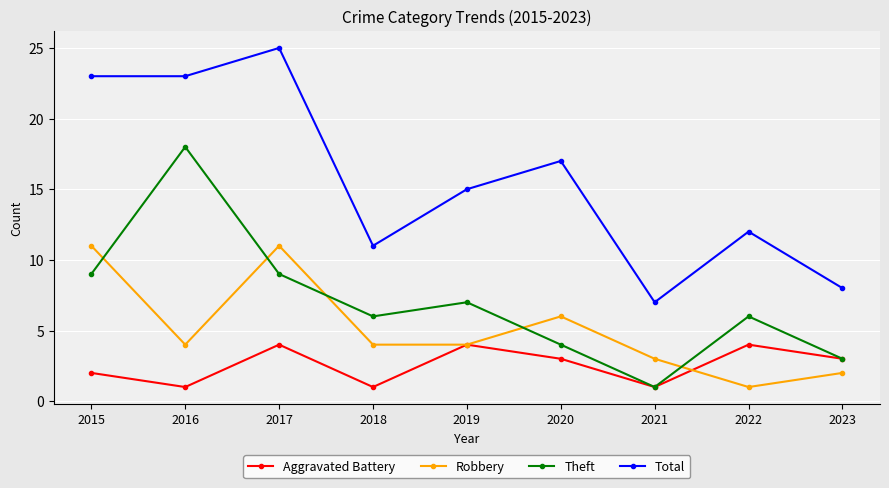

What are all the series names shown in the legend?

Aggravated Battery, Robbery, Theft, Total